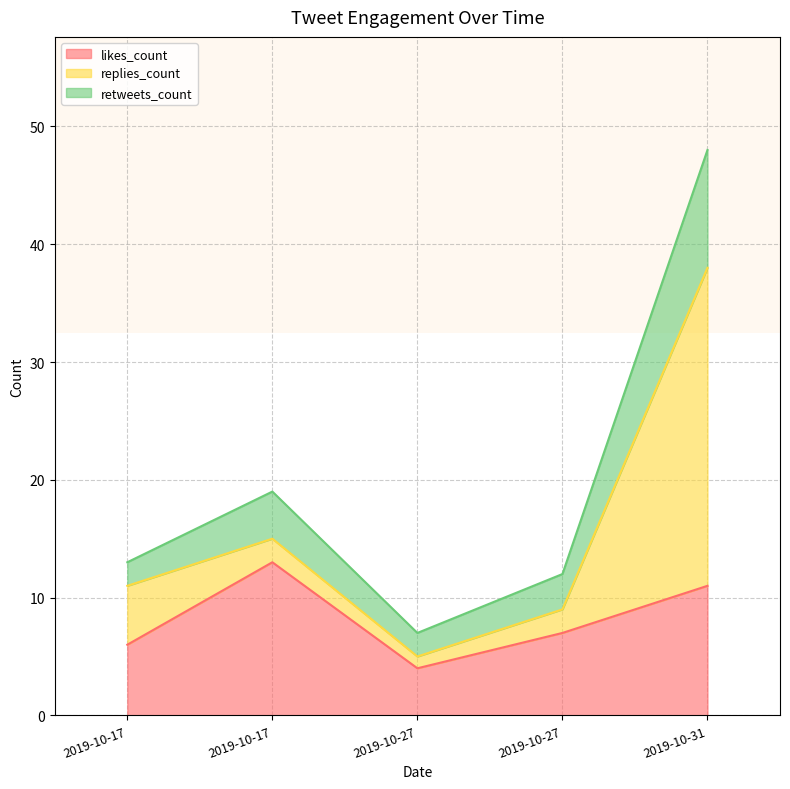

Rank the series by their average value, from highest to lowest.

likes_count, replies_count, retweets_count